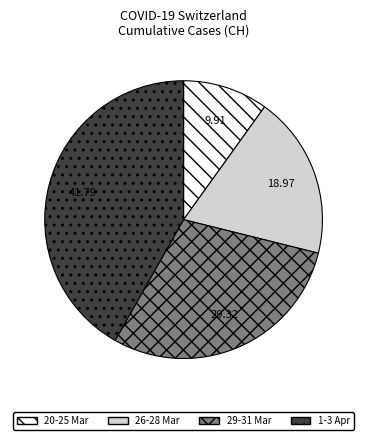

Does 29-31 Mar represent more than half of the total?

No